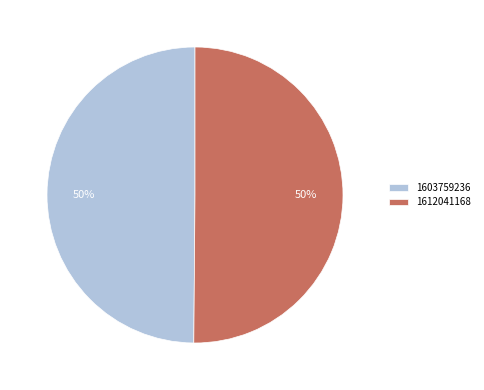

To the nearest percent, what portion does 1612041168 represent?

50%